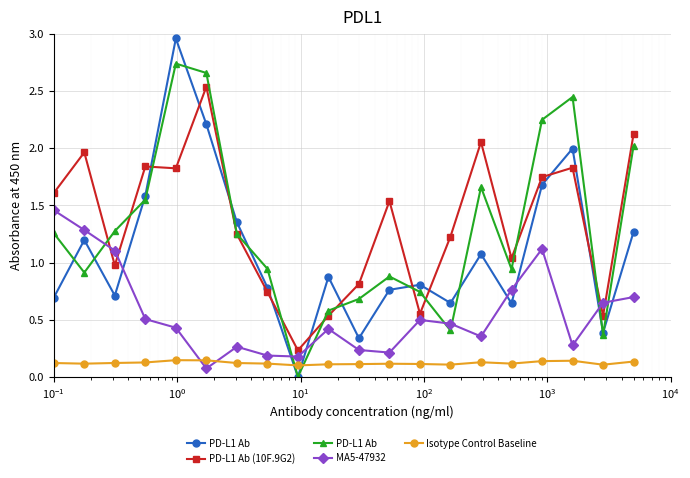

In MA5-47932, how many points are lower than both neighbors (excluding endpoints)?

5